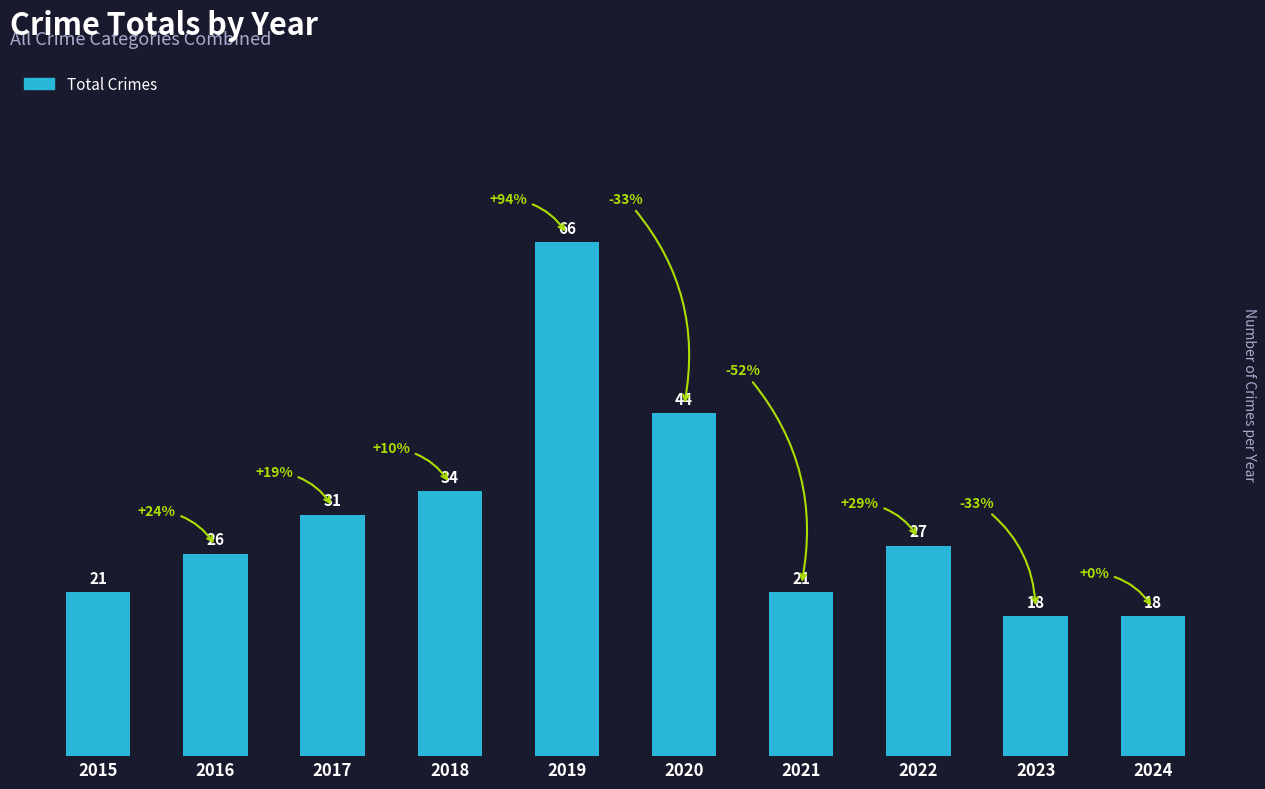

Reading right to left, transcribe all the data shown in this chart.

2024=18	2023=18	2022=27	2021=21	2020=44	2019=66	2018=34	2017=31	2016=26	2015=21